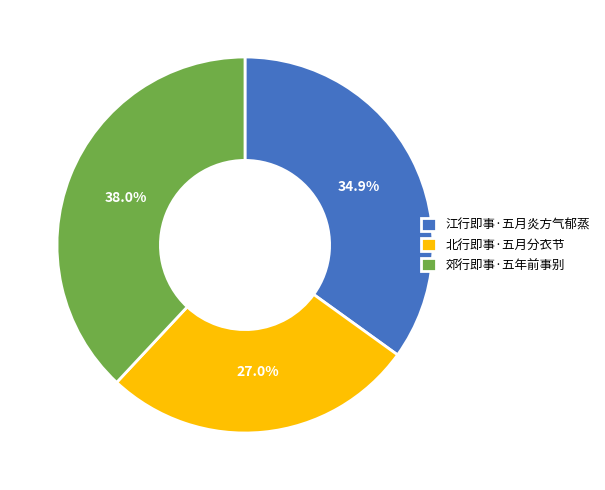

Which slice is the smallest?

北行即事·五月分衣节